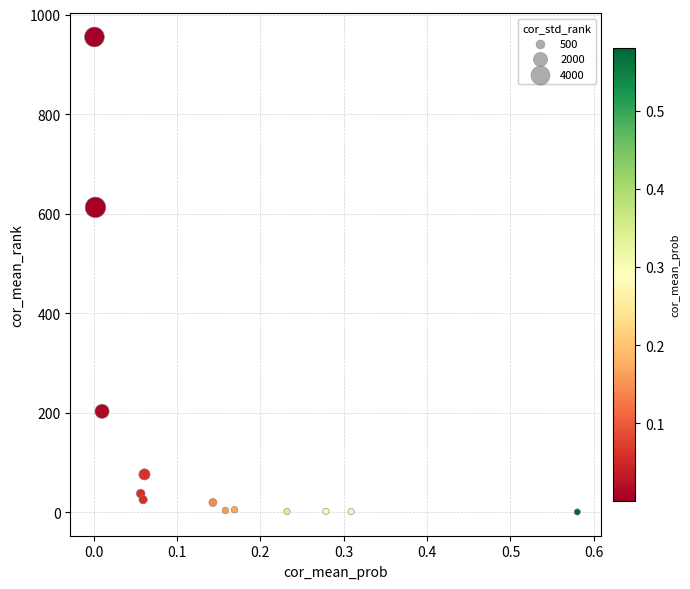

What is the range of Y values (max minus min)?

954.2